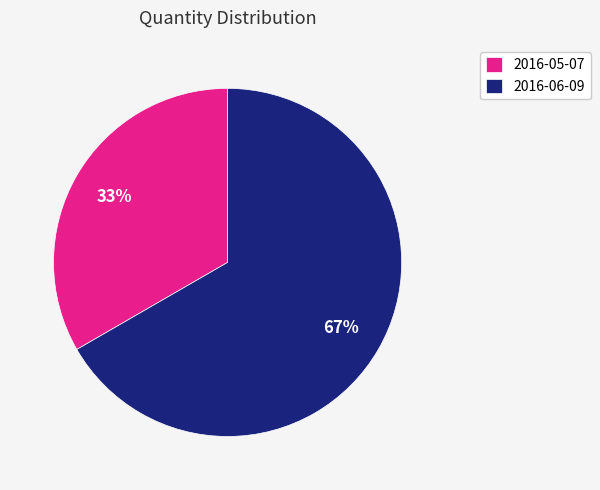

Which category accounts for the majority?

2016-06-09